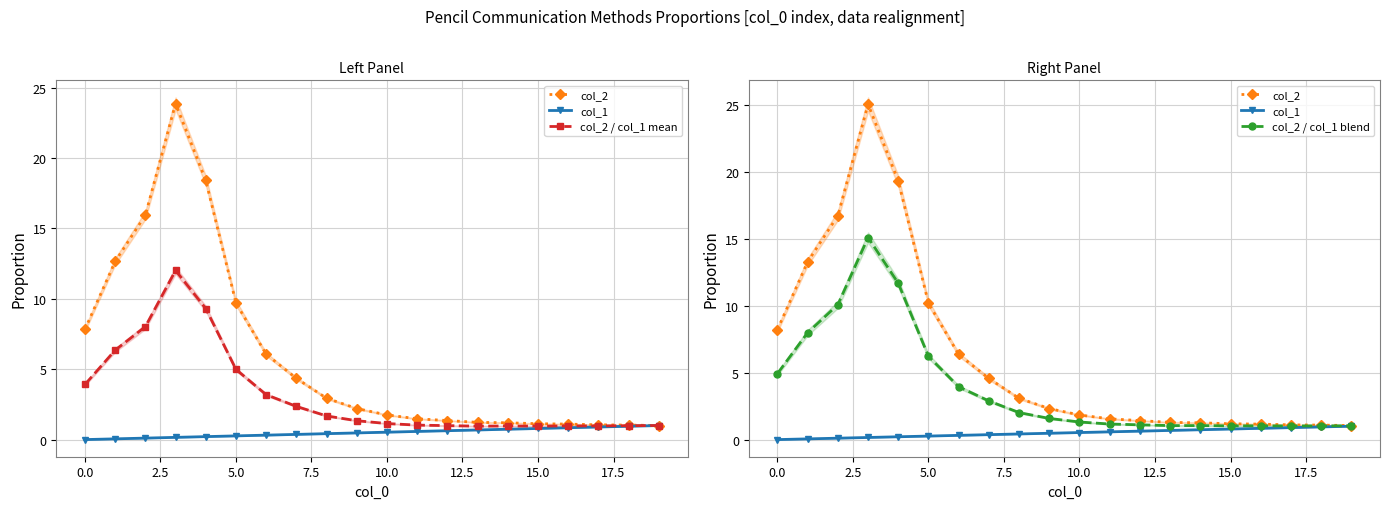

True or false: col_2 / col_1 mean and col_1 intersect in this chart.

False